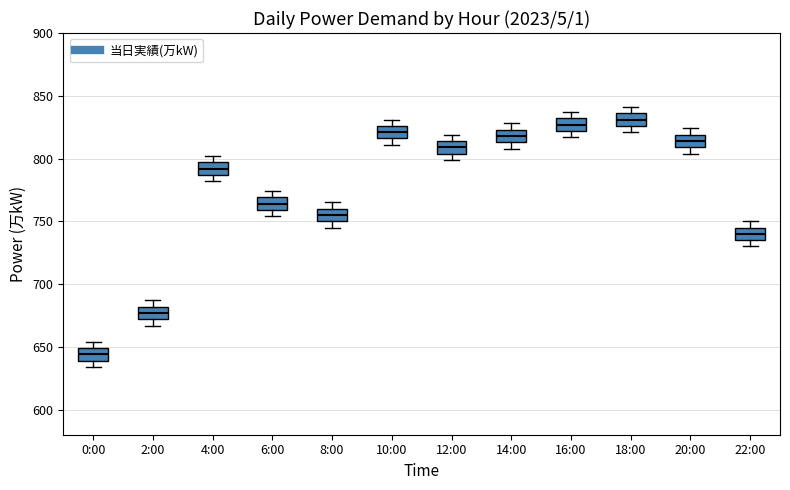

Where is the lower edge of the box for 12:00 on the y-axis? The values are not printed on the chart, so give them approximately, as read against the axis.

805